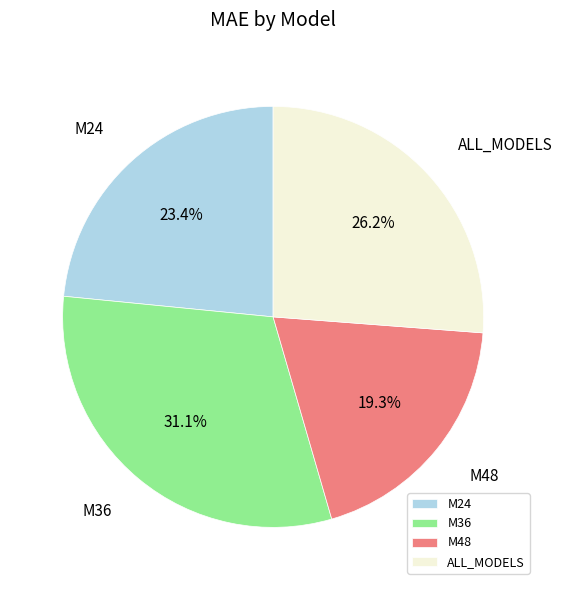

Which category has the smallest portion of the pie?

M48